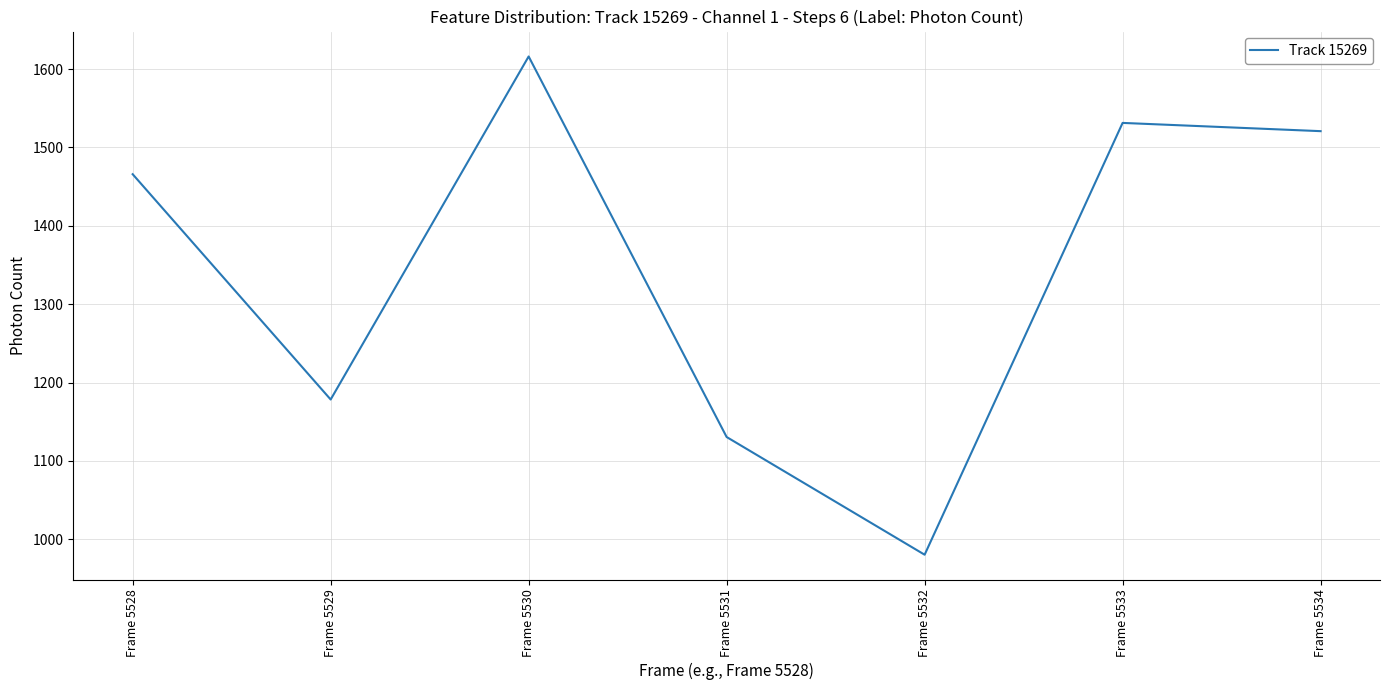

At which label is the value closest to 1298?

Frame 5529